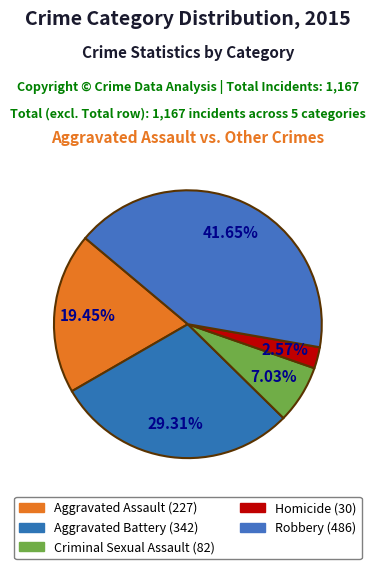

To the nearest percent, what portion does Aggravated Assault represent?

19%